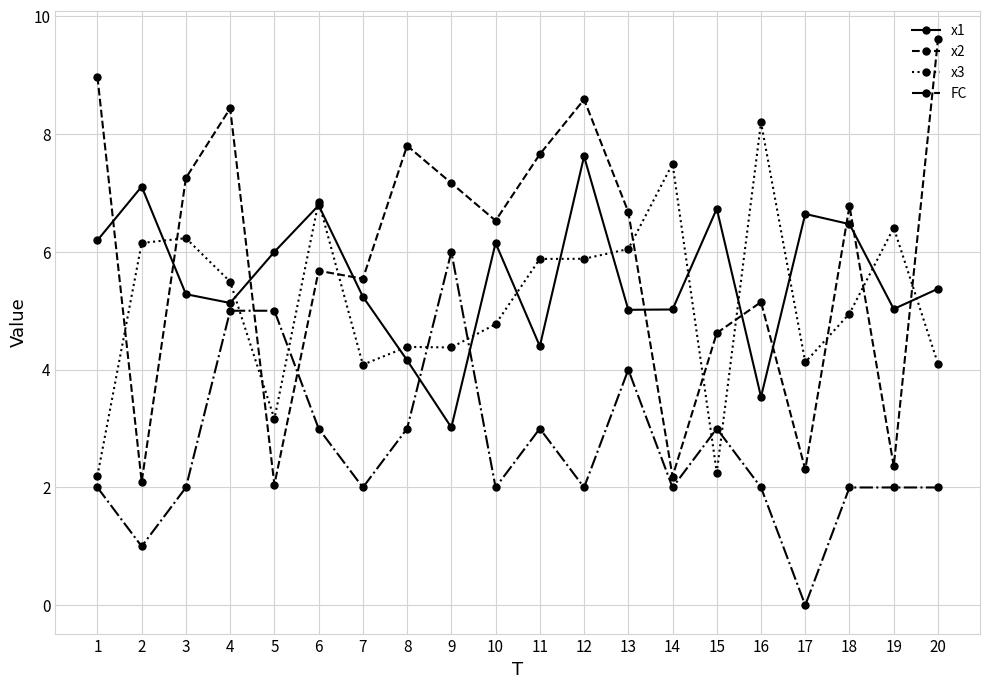

List the series in order of their peak value, highest first.

x2, x3, x1, FC